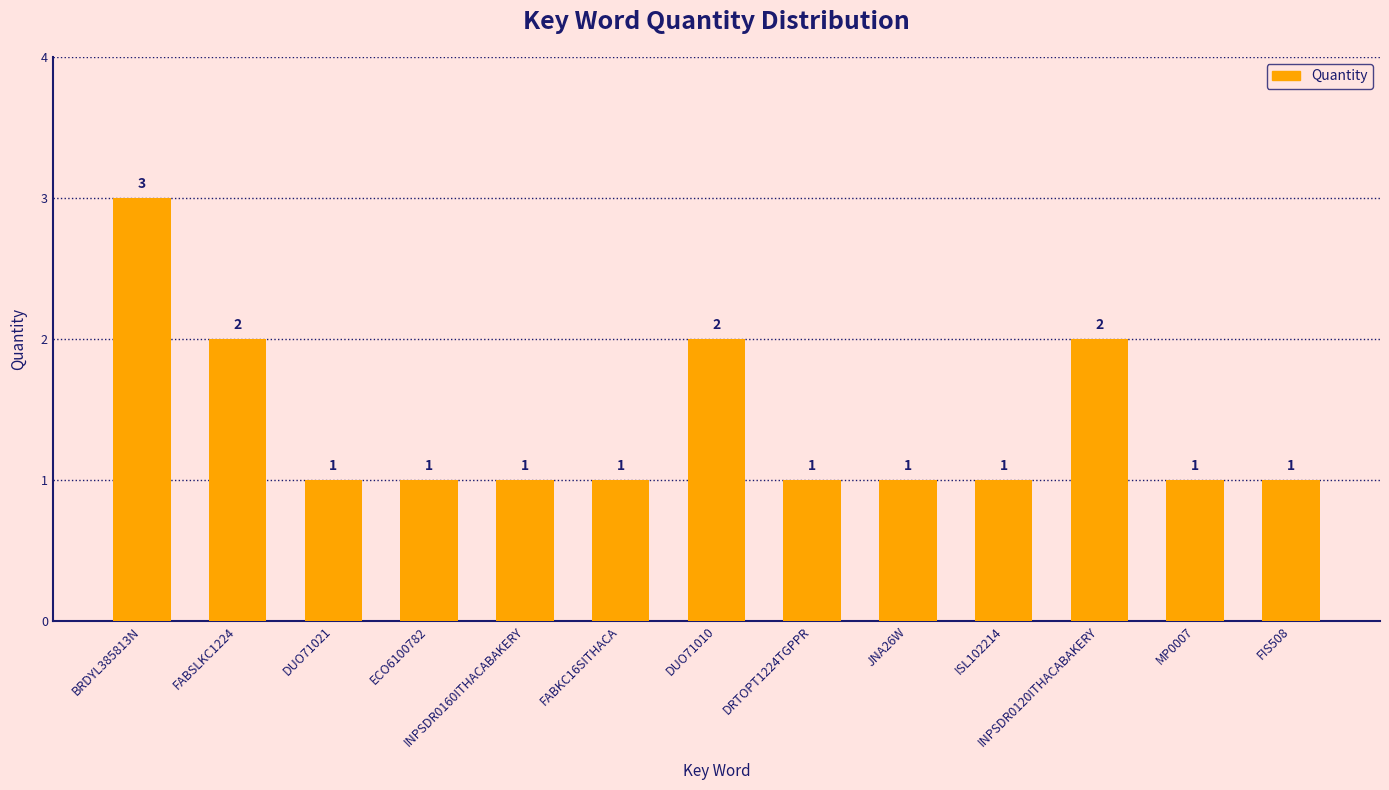

Approximately how many times larger is the value at BRDYL385813N compared to MP0007?

3.0